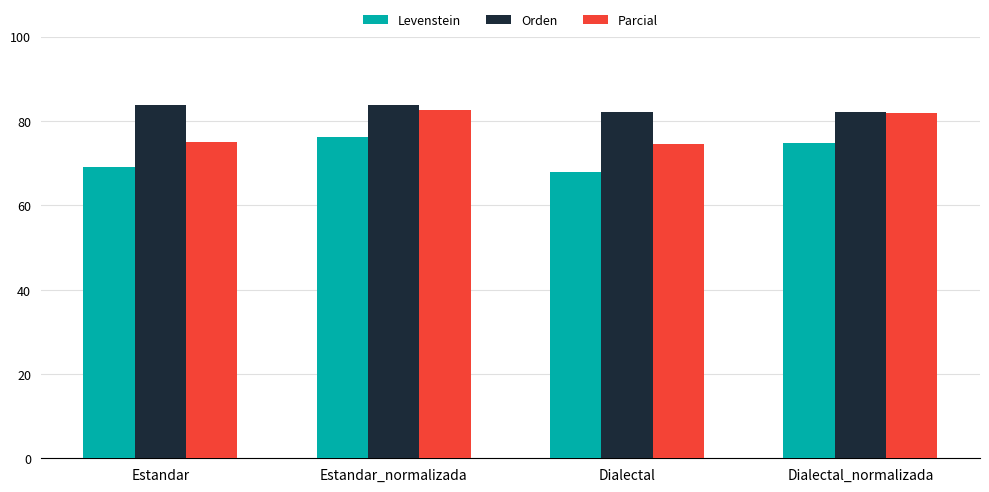

What is the difference between the Parcial values at Dialectal and Dialectal_normalizada?

7.4